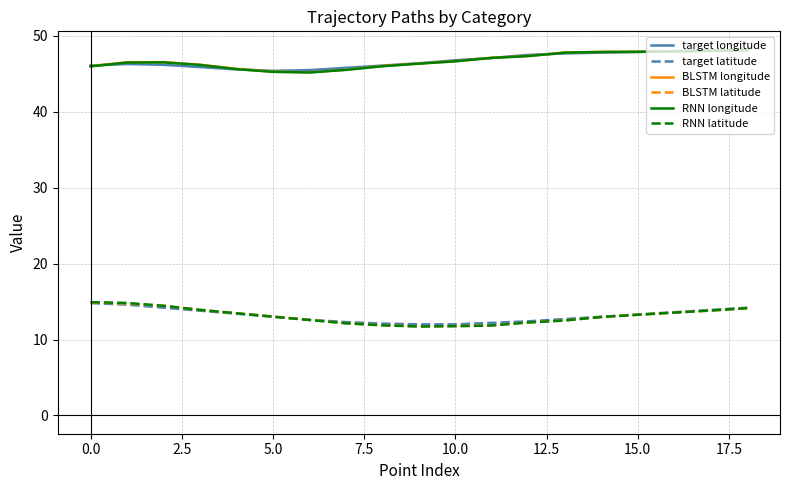

What is the minimum value for target latitude?

12.0